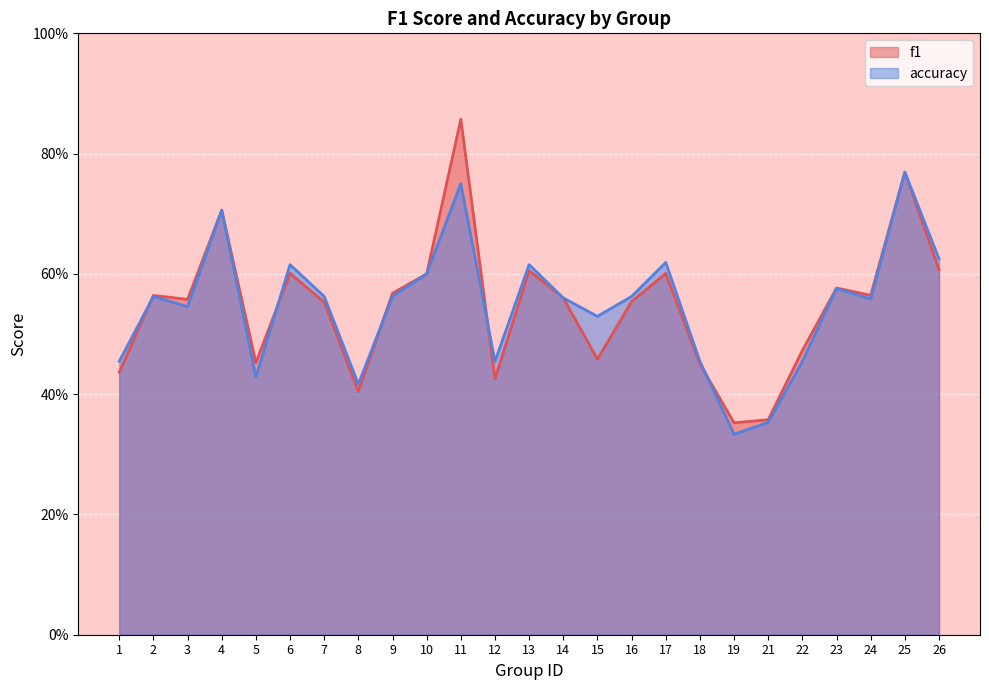

Reading right to left, what are all the values shown in this chart?

f1: 0.6	0.8	0.6	0.6	0.5	0.4	0.4	0.5	0.6	0.6	0.5	0.6	0.6	0.4	0.9	0.6	0.6	0.4	0.6	0.6	0.5	0.7	0.6	0.6	0.4
accuracy: 0.6	0.8	0.6	0.6	0.5	0.4	0.3	0.5	0.6	0.6	0.5	0.6	0.6	0.5	0.8	0.6	0.6	0.4	0.6	0.6	0.4	0.7	0.5	0.6	0.5